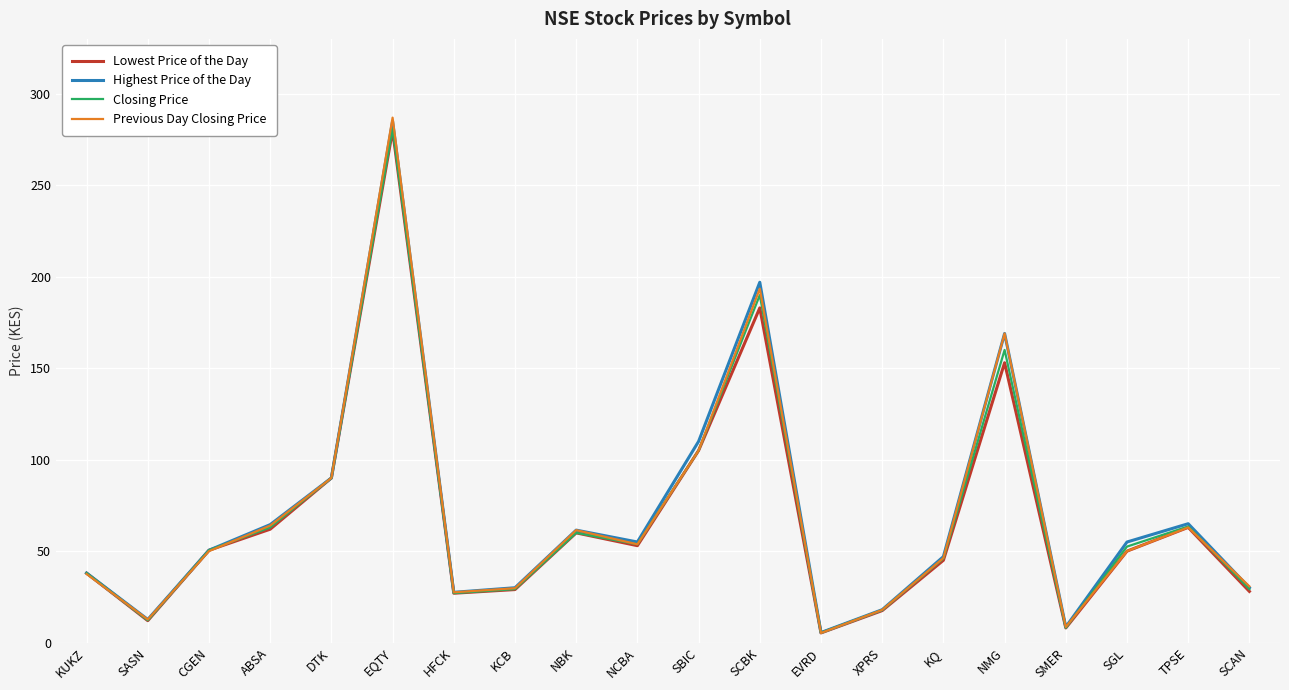

Between KCB and KQ, which series saw the biggest shift?

Highest Price of the Day